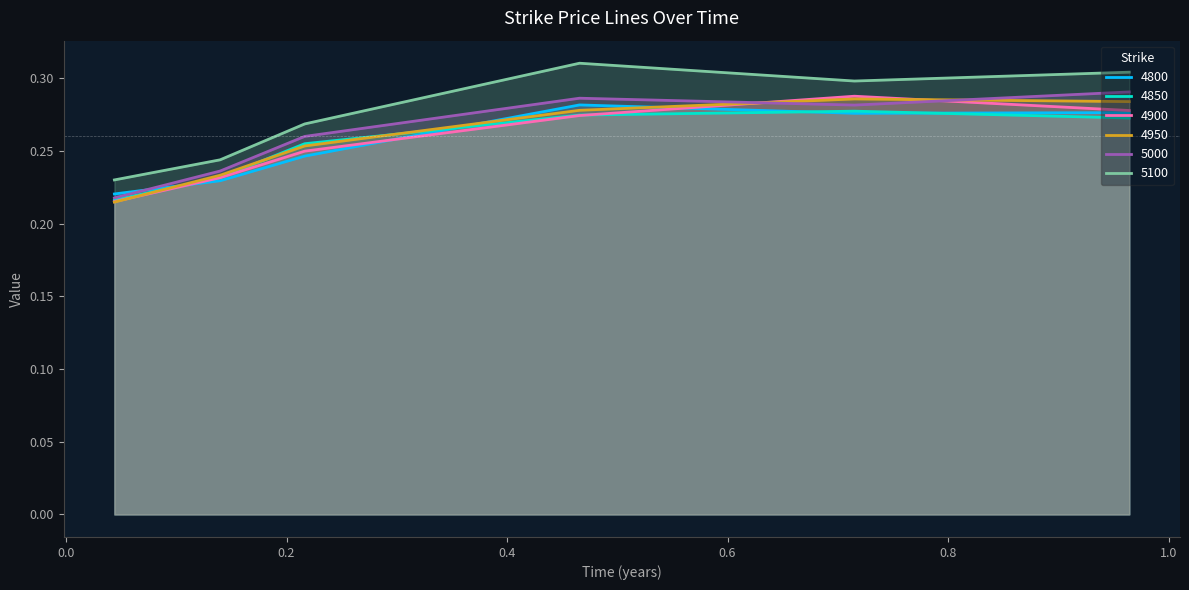

How many times do 5000 and 4900 cross each other?

2